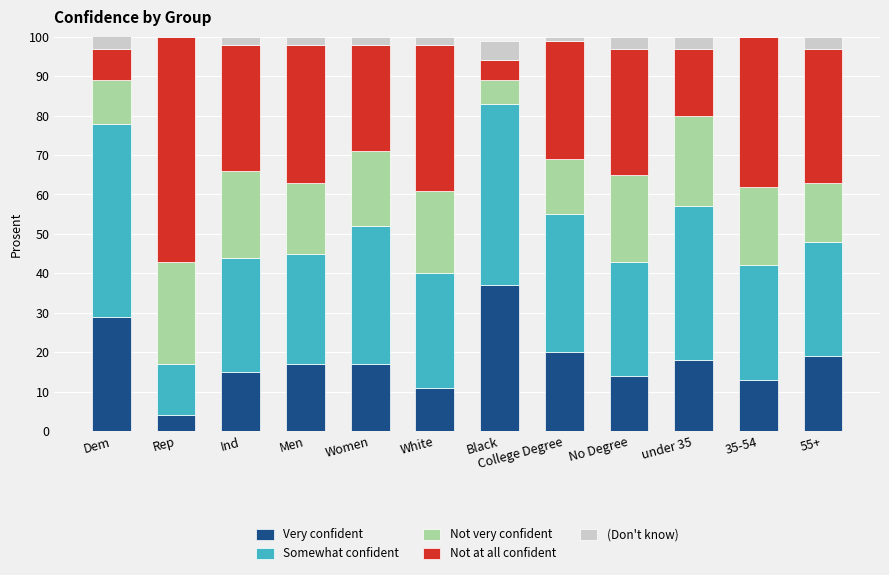

What is the highest value of the Very confident series?

37.0